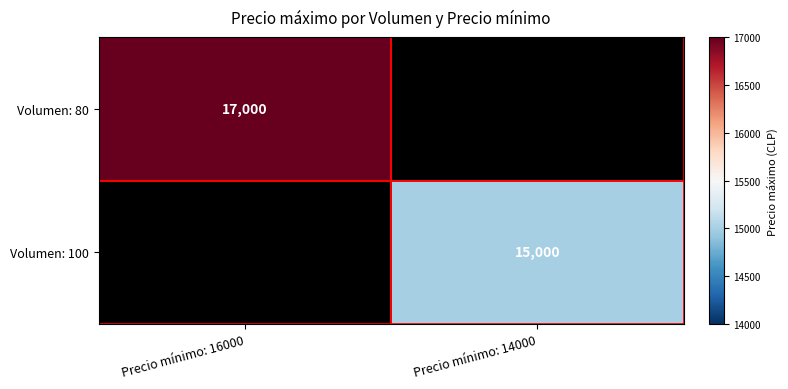

The value of Volumen: 100 at Precio mínimo: 14000 is 4529. True or false?

False